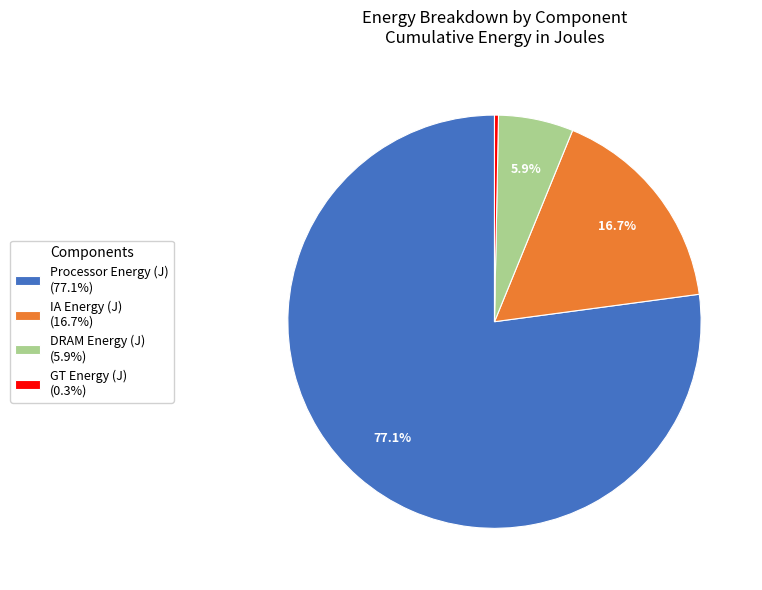

How many segments does this pie chart have?

4